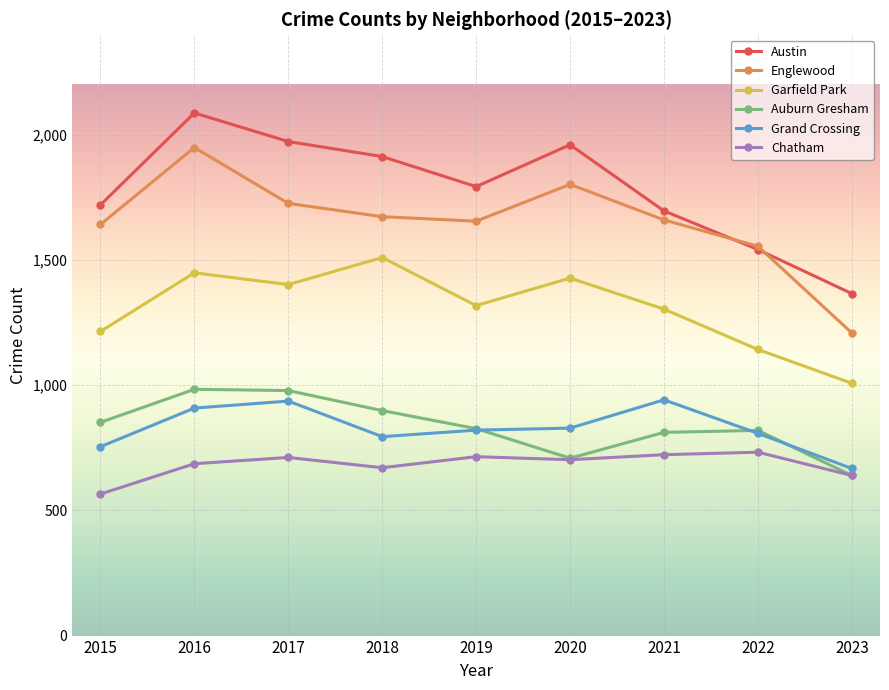

True or false: Grand Crossing and Garfield Park intersect in this chart.

False